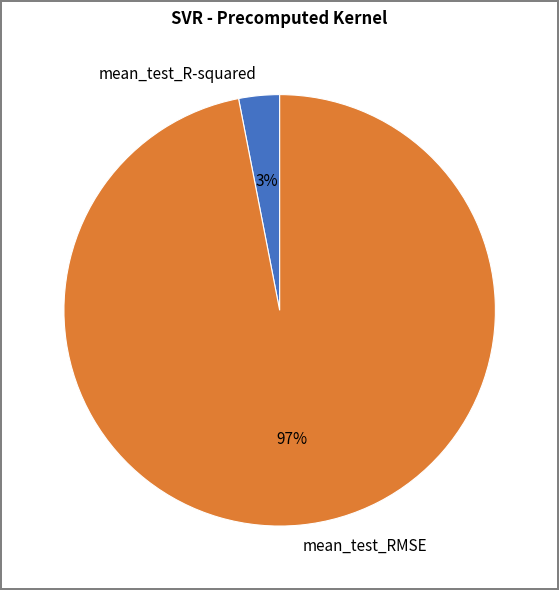

Which slice represents more than half of the pie?

mean_test_RMSE